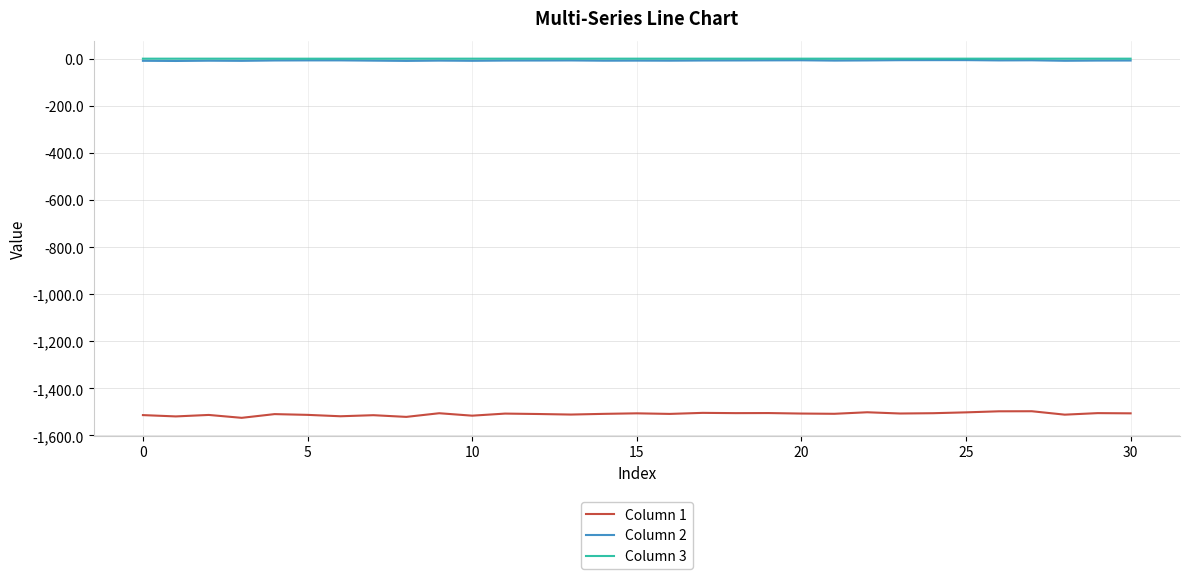

Is this an area chart (filled region under the line)?

No